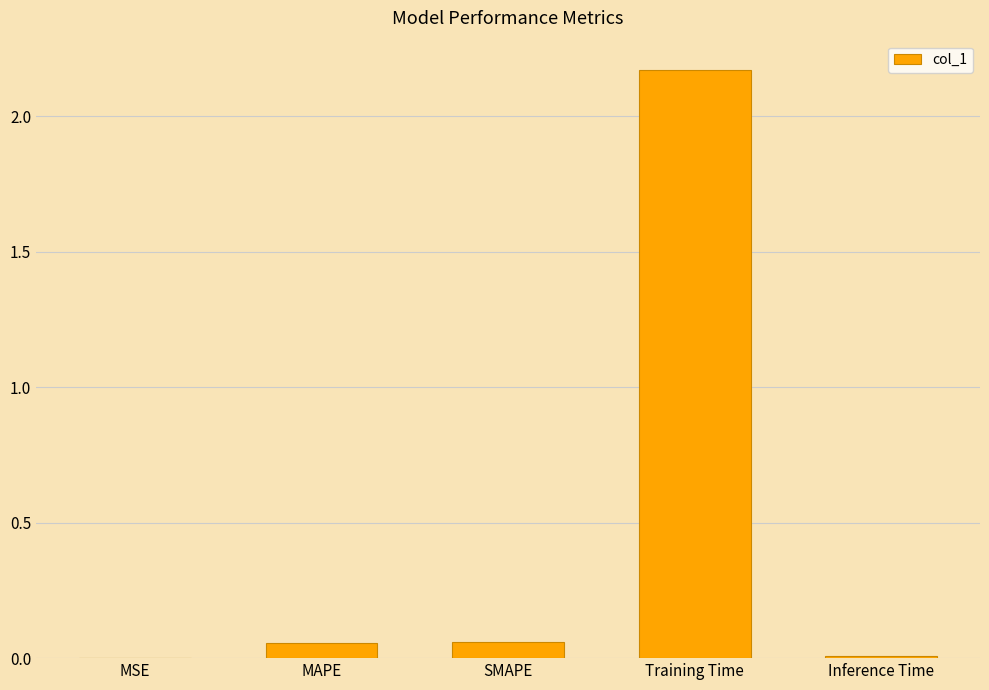

Is it true that the value at Inference Time is 0.0?

True